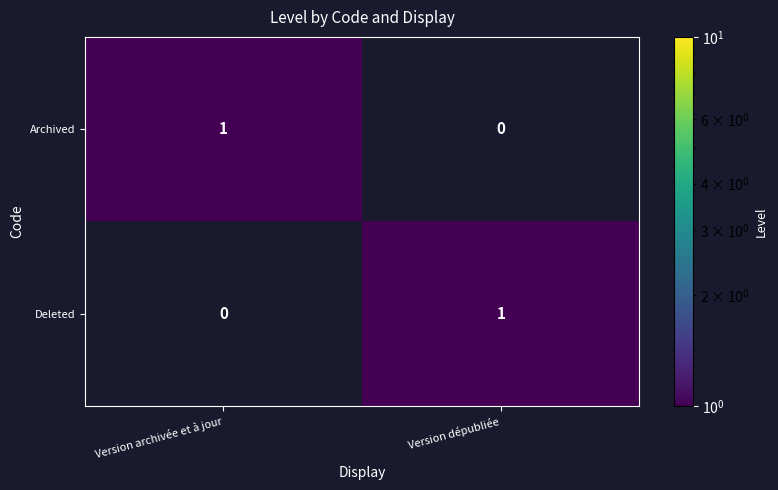

What is the spread (max minus min) of values at Version dépubliée?

1